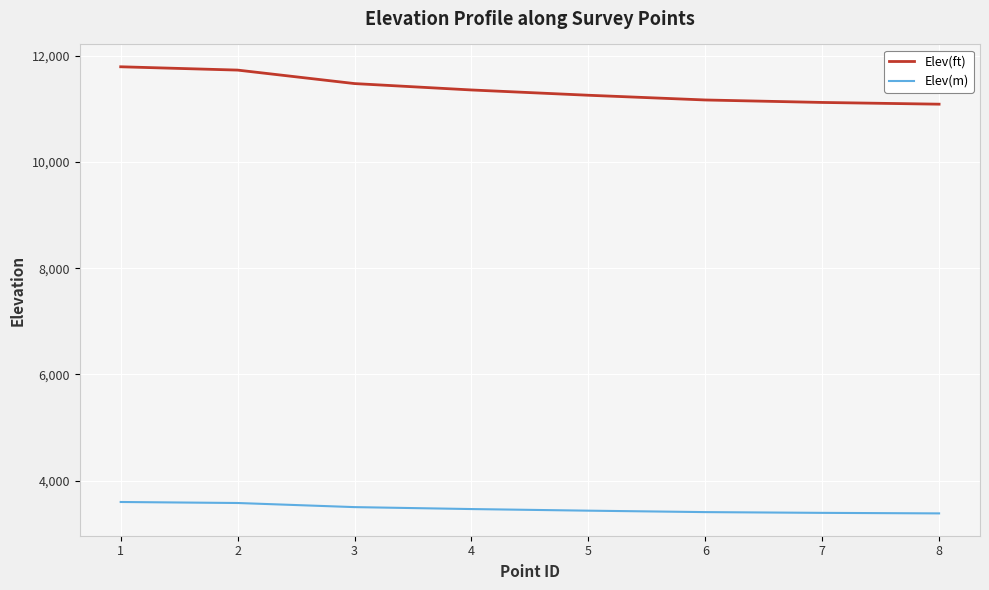

What is the total value across all series at 3?

14977.1